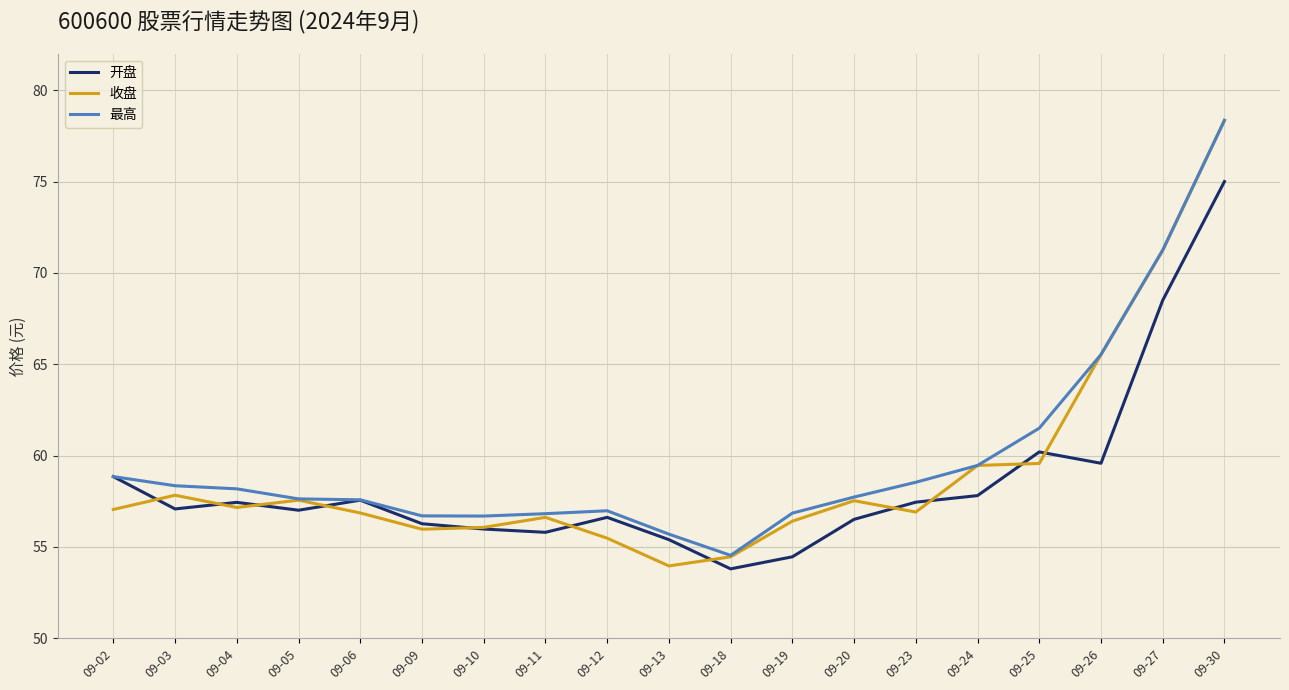

At which category does the chart reach its peak across all series?

09-30